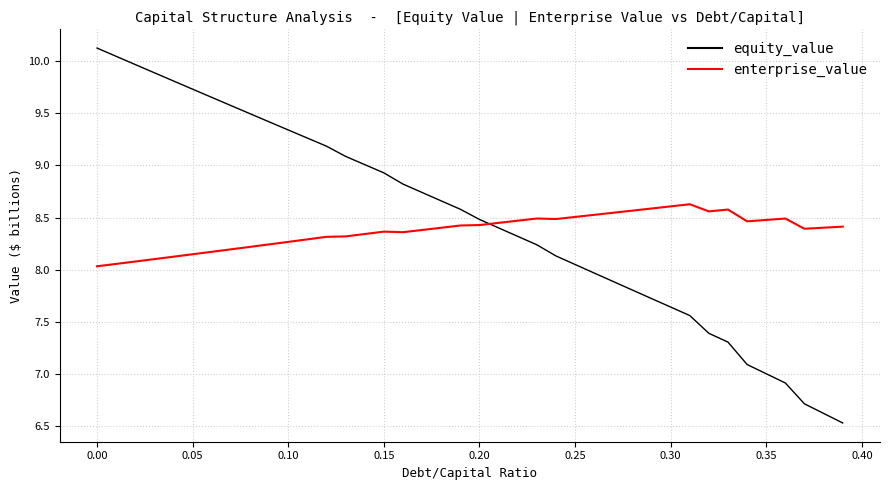

What is the difference between the maximum and minimum values in the enterprise_value series?

0.6